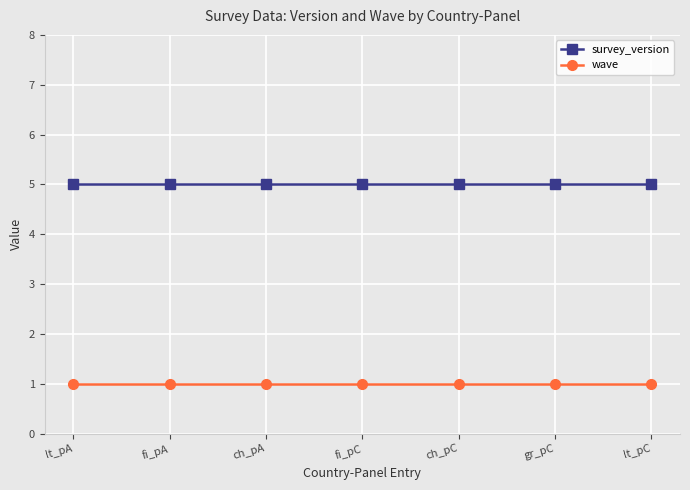

True or false: wave and survey_version cross at least once.

False